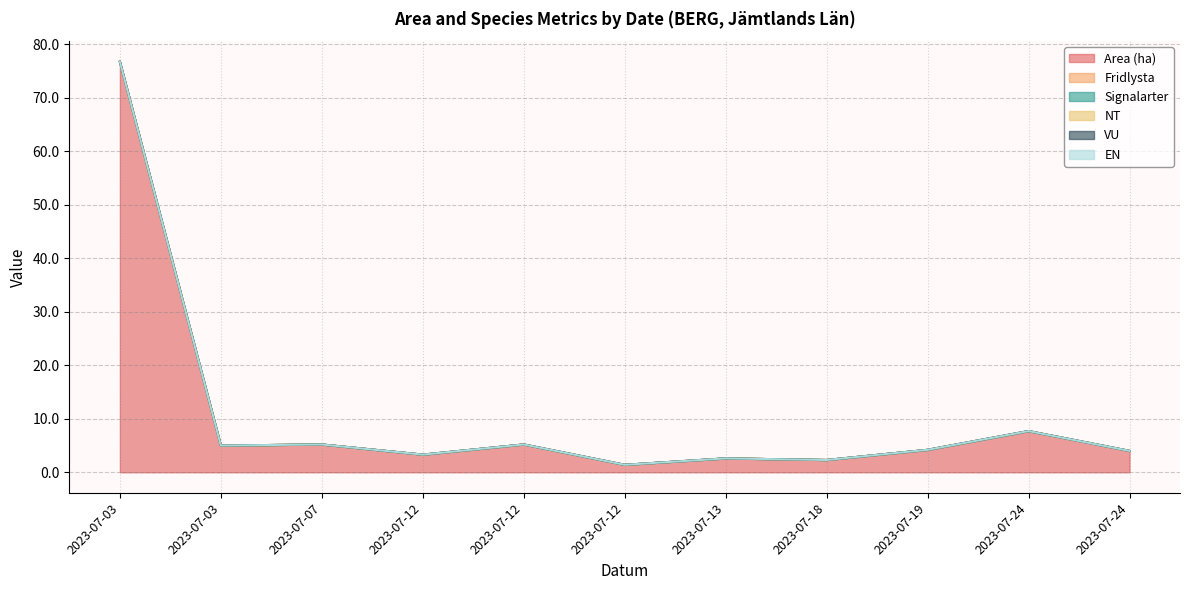

True or false: NT and Area (ha) cross at least once.

False